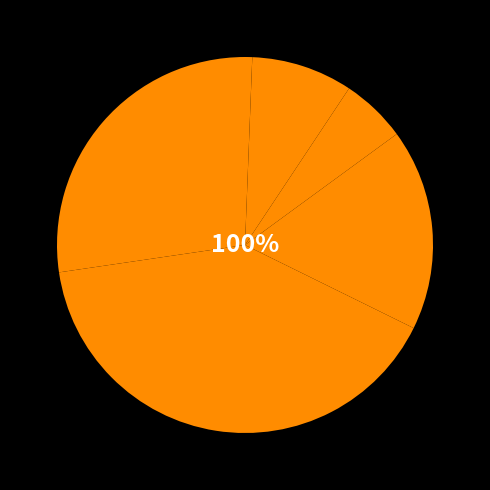

Is it true that چانگان cs35 is 9% of the pie?

True